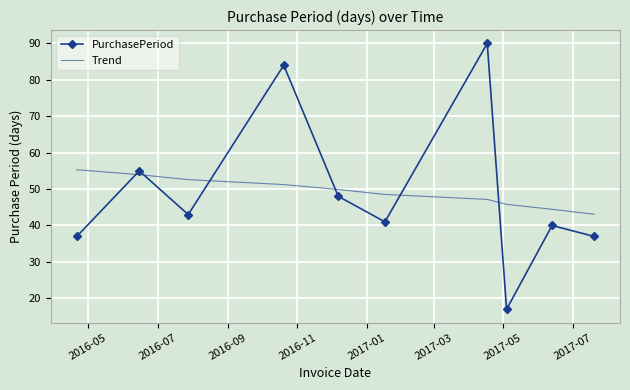

Which series has the largest range (max minus min)?

PurchasePeriod